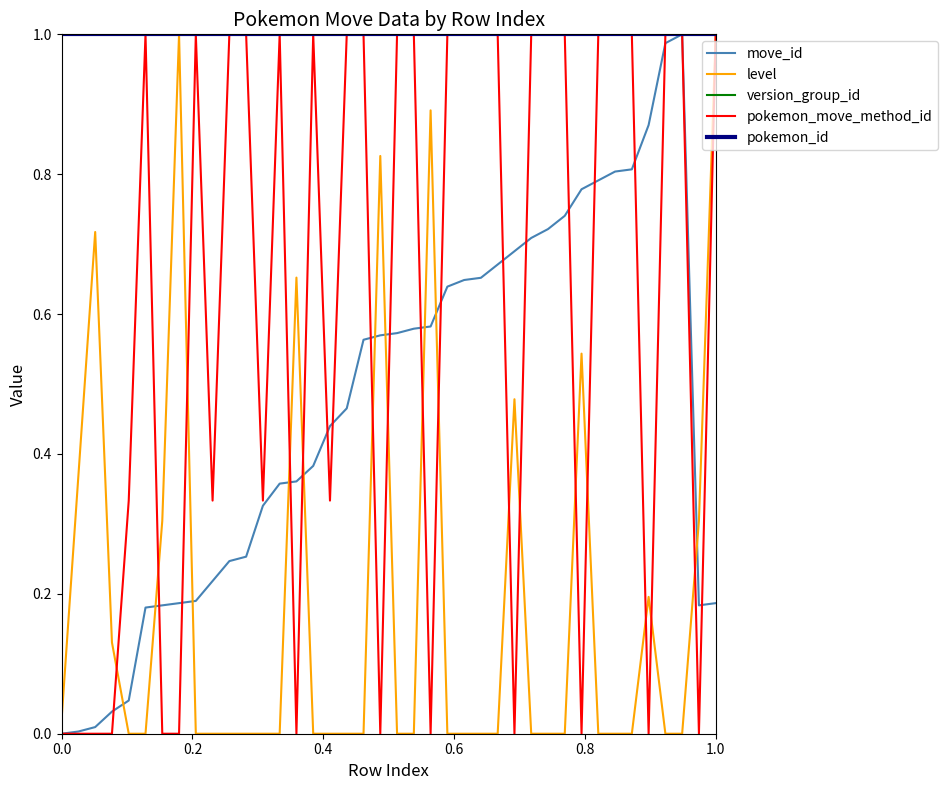

Is this an area chart (filled region under the line)?

No